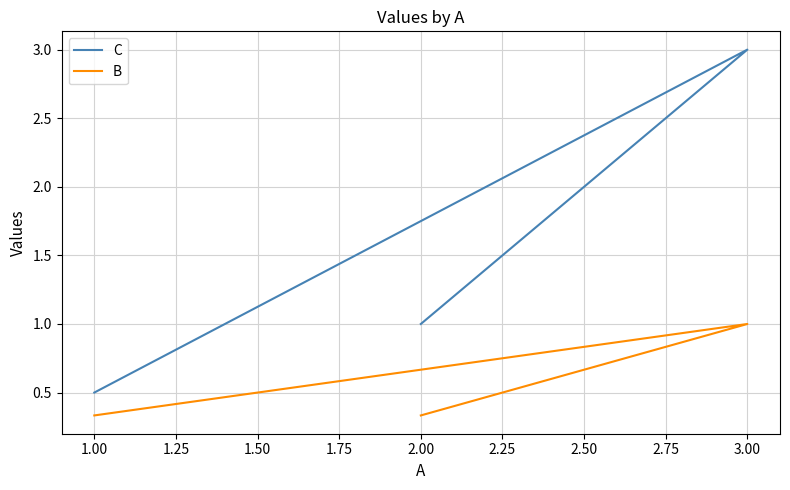

Which series has the widest spread of values?

C